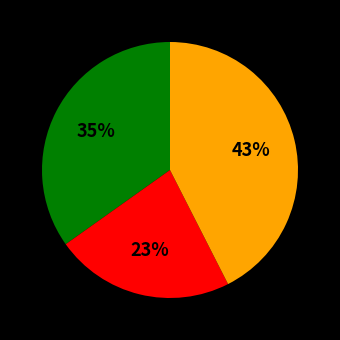

Is there a majority slice in this chart?

No